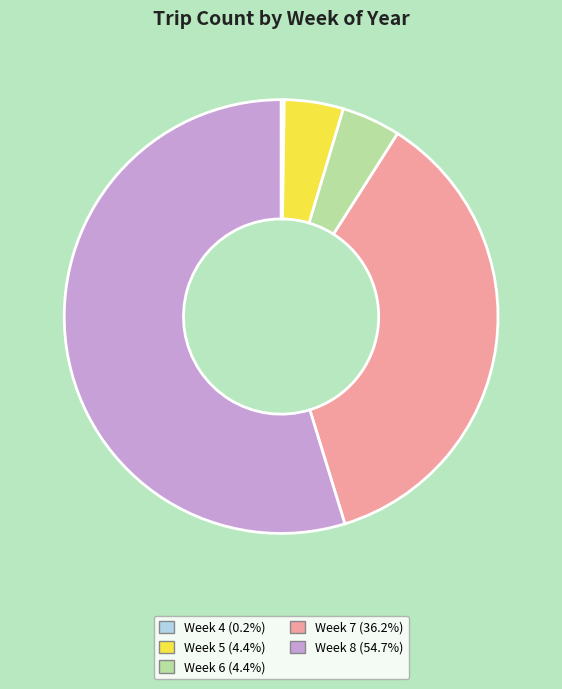

Is there a majority slice in this chart?

Yes